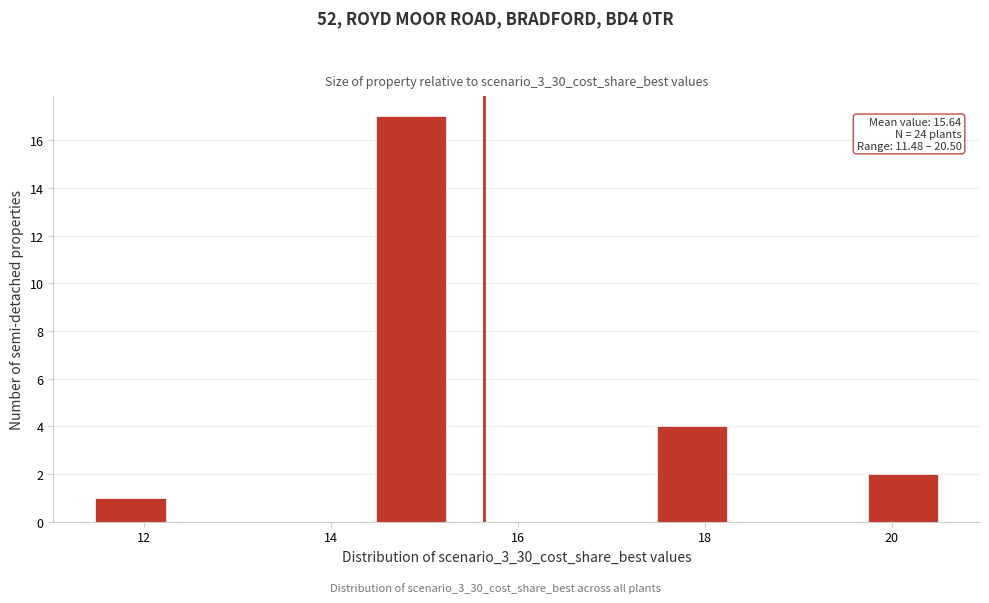

Around what value on the x-axis is the tallest bar? Give the approximate position of its centre, as read against the axis.

14.8